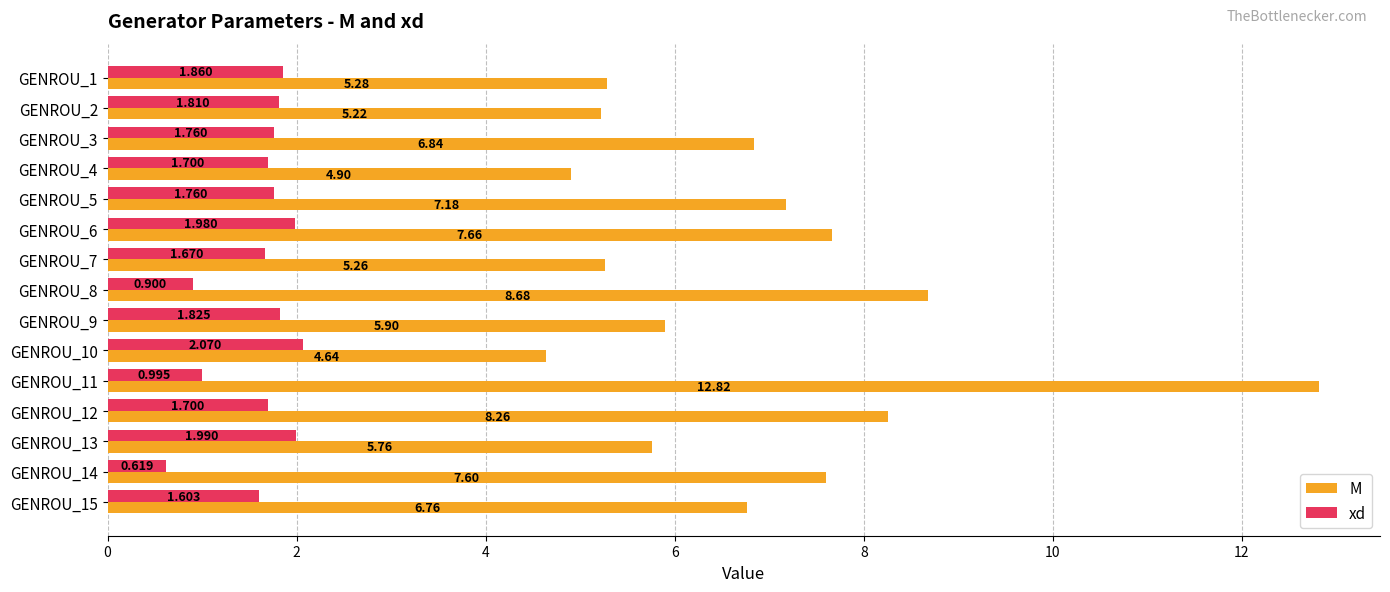

How many values in the xd series exceed 1?

12